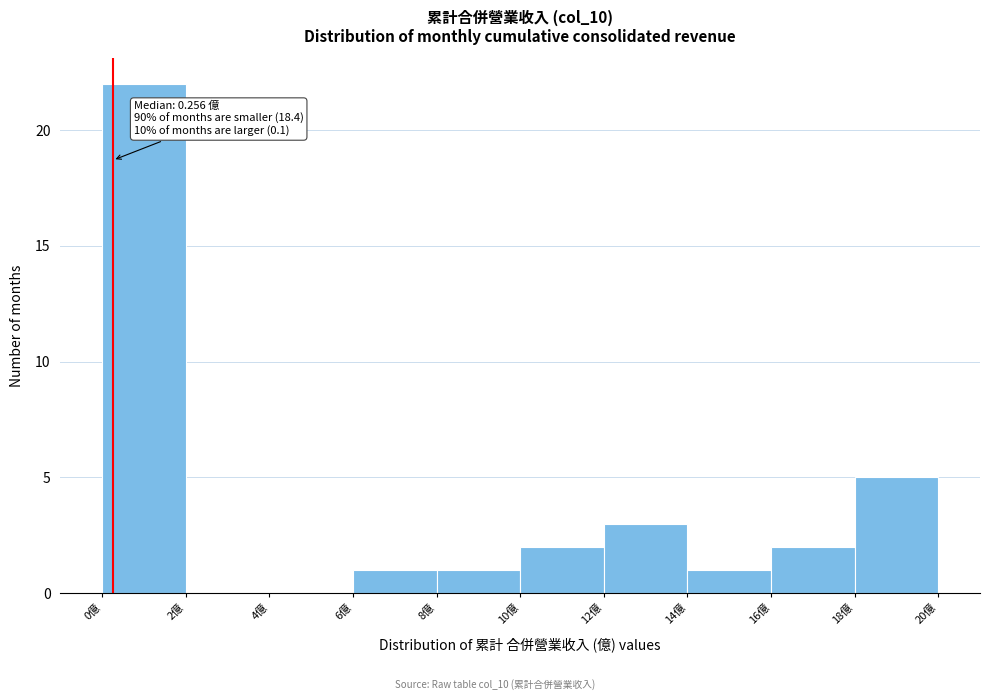

Over which range of the x-axis is the bar tallest?

0 to 2